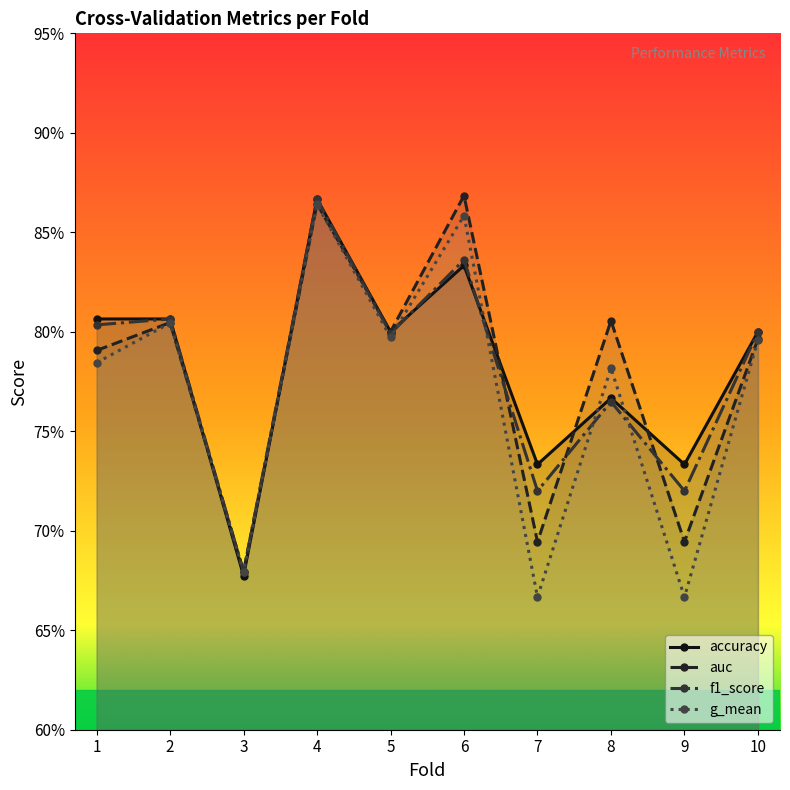

Which label corresponds to the smallest value in the chart?

7